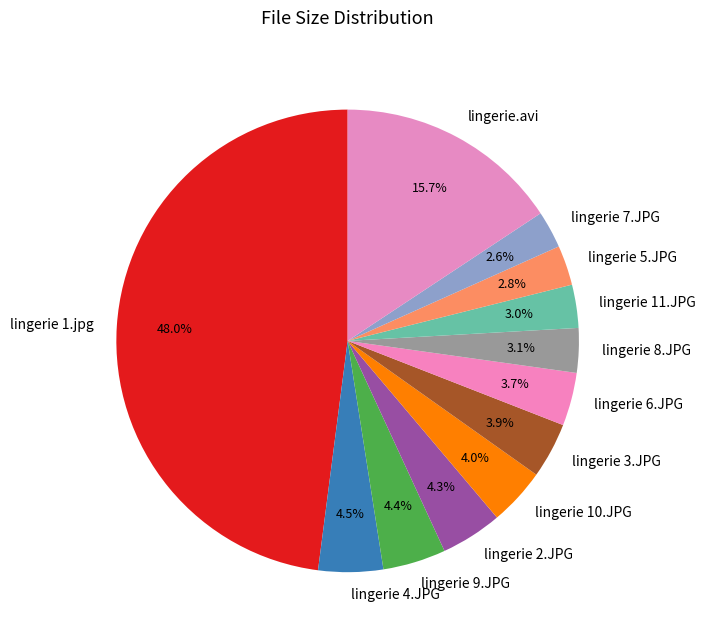

To the nearest percent, what portion does lingerie 2.JPG represent?

4%